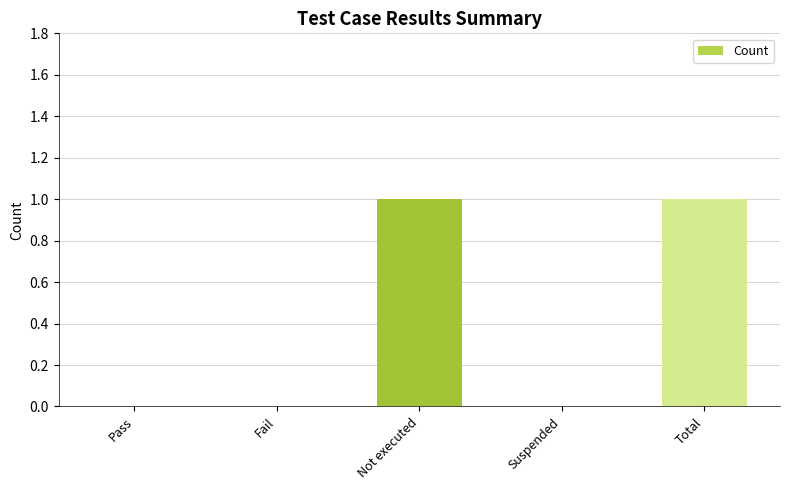

Reading left to right, extract all data points from this chart.

0	0	1	0	1